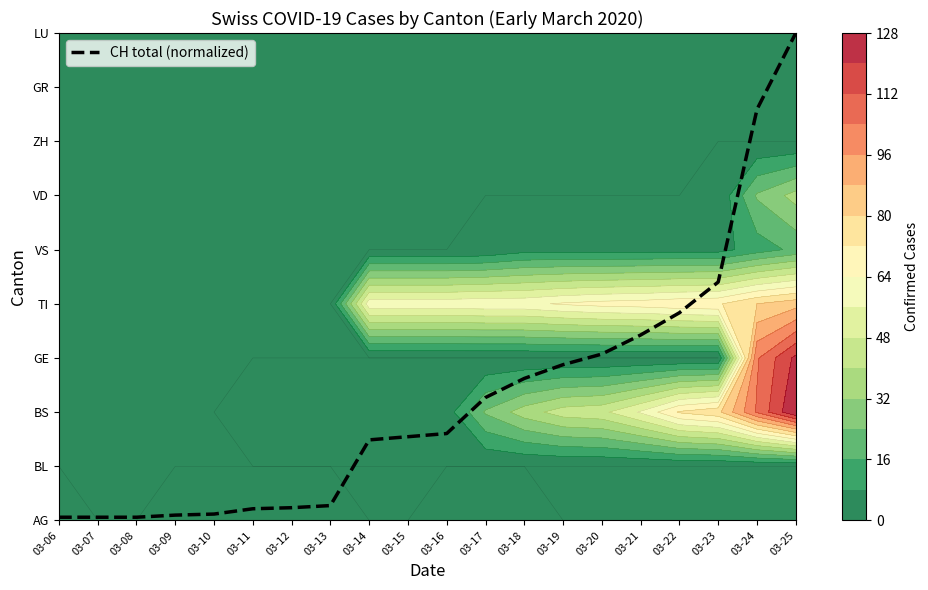

What is the sum of the values at 03-12 and 03-22?

4.1